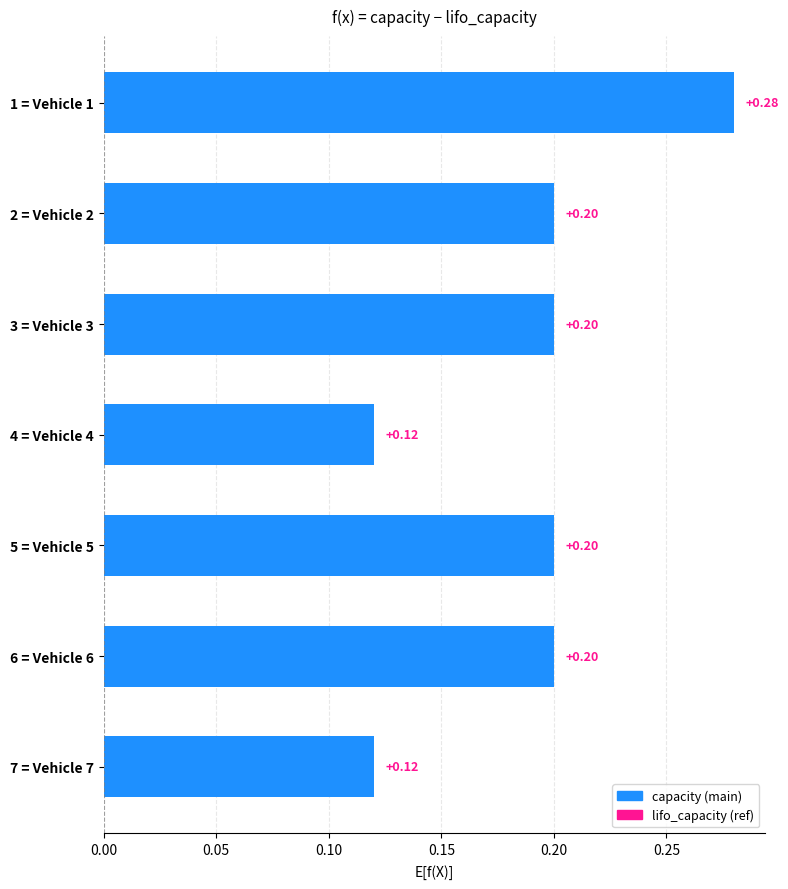

Between 1 = Vehicle 1 and 6 = Vehicle 6, which is larger?

1 = Vehicle 1